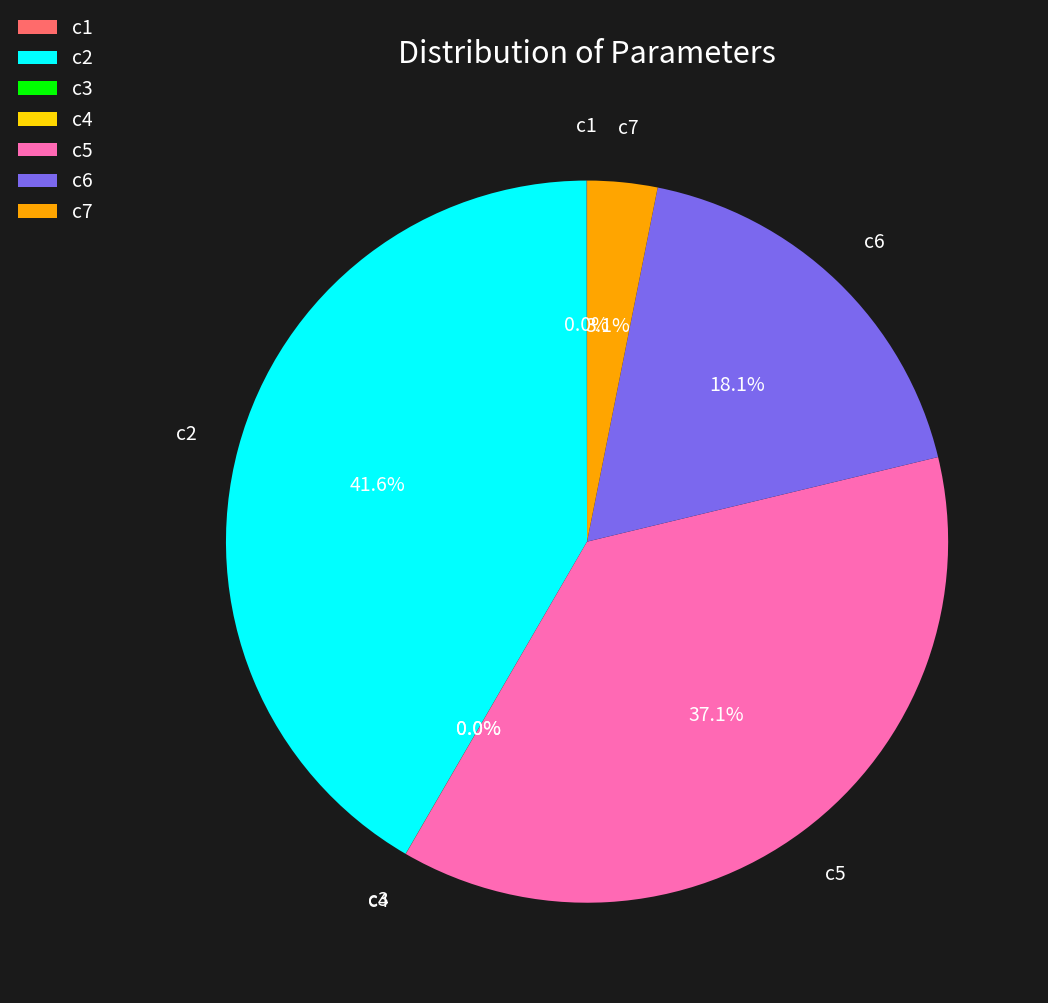

Is there a majority slice in this chart?

No